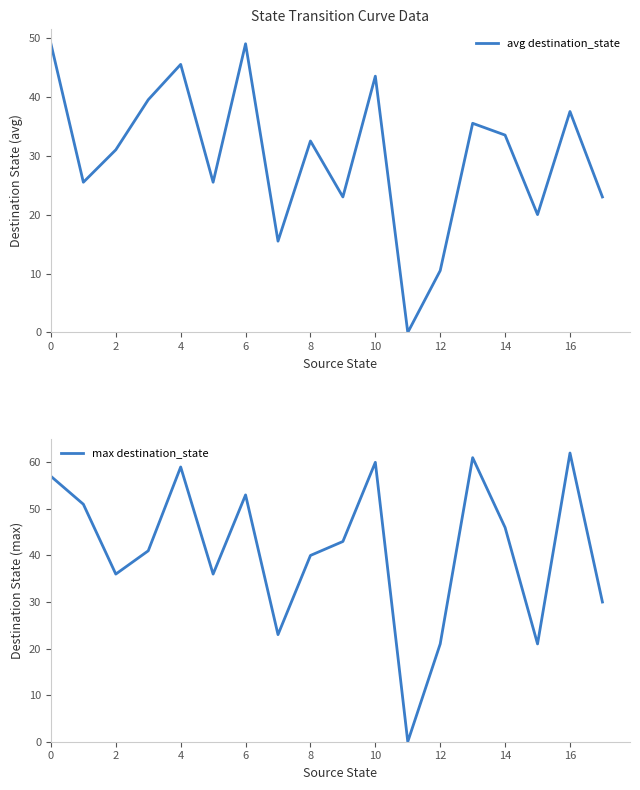

Rank the series at 10 from lowest to highest value.

avg destination_state, max destination_state